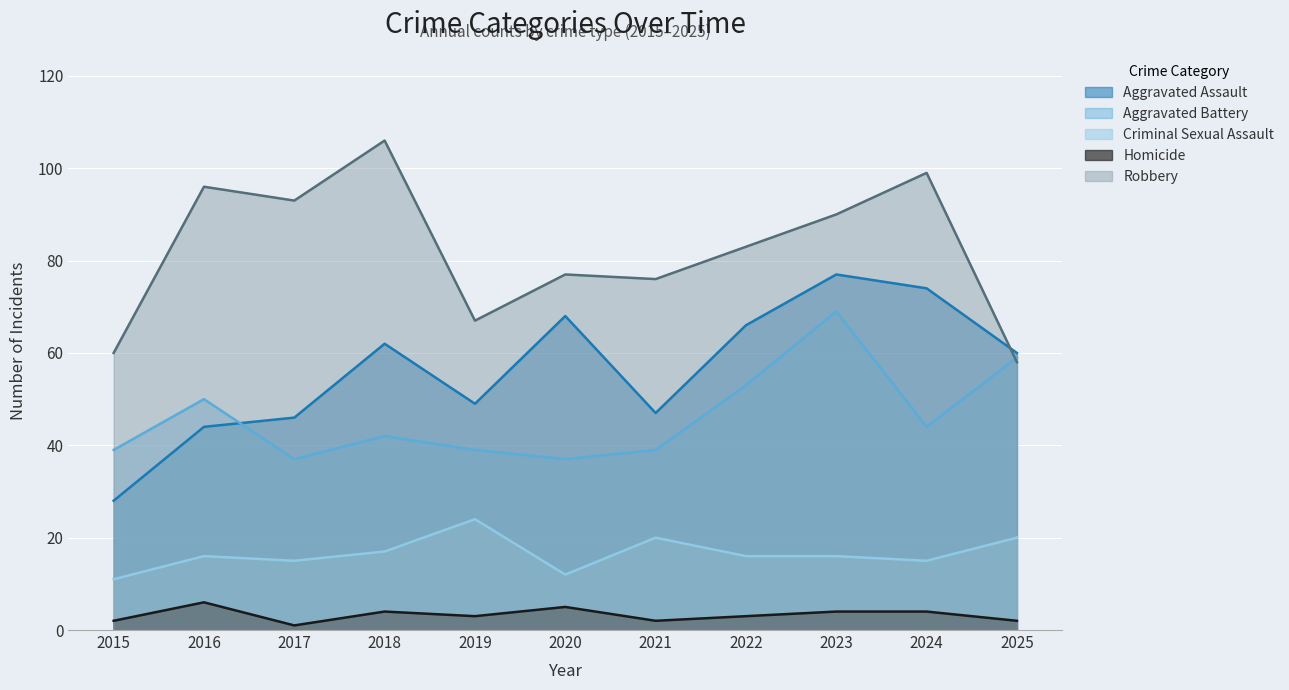

Where is the first local minimum for Criminal Sexual Assault?

2017